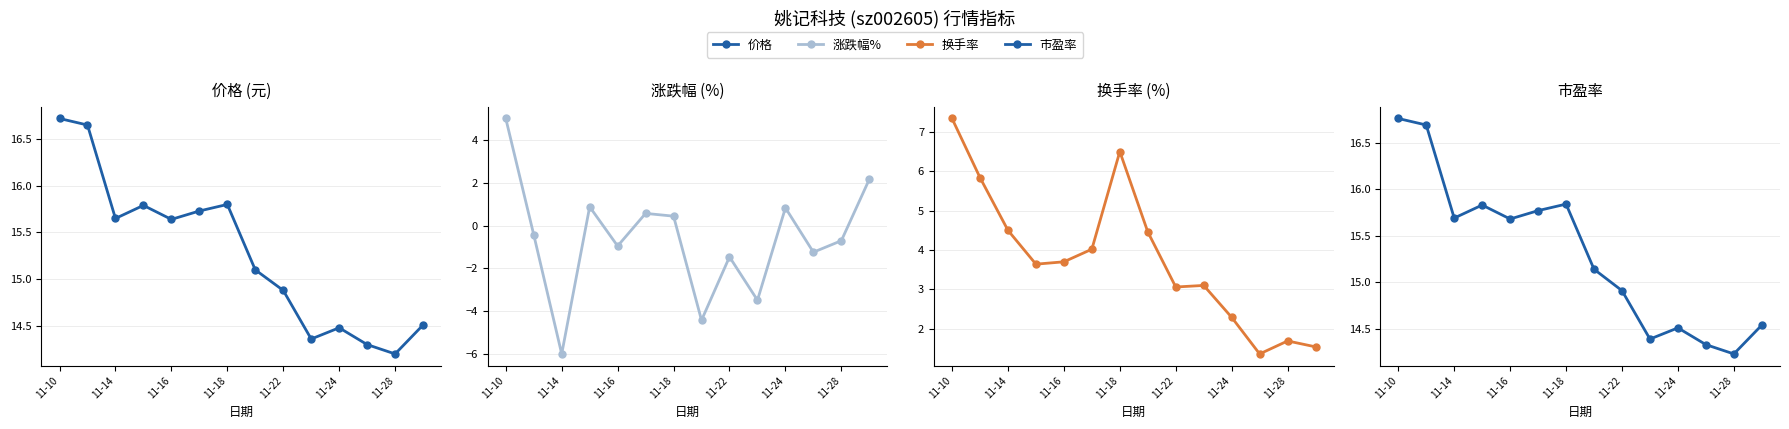

True or false: 价格 has a value of 10.1 at 13.

False